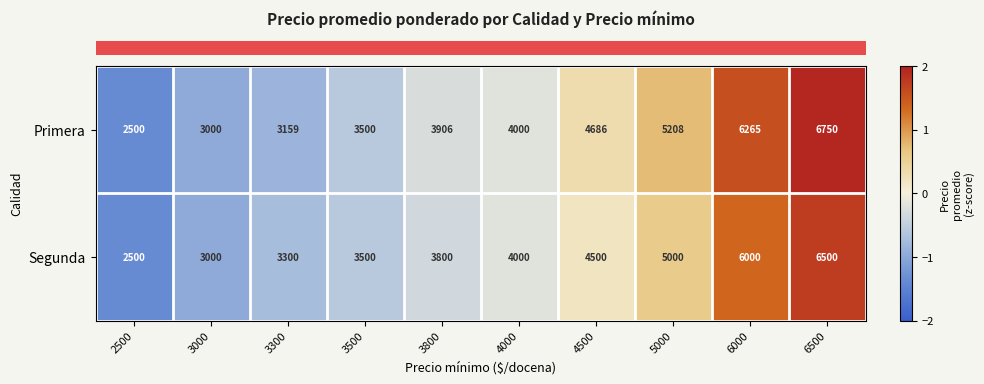

The Primera series shows 6265 at 6000. True or false?

True